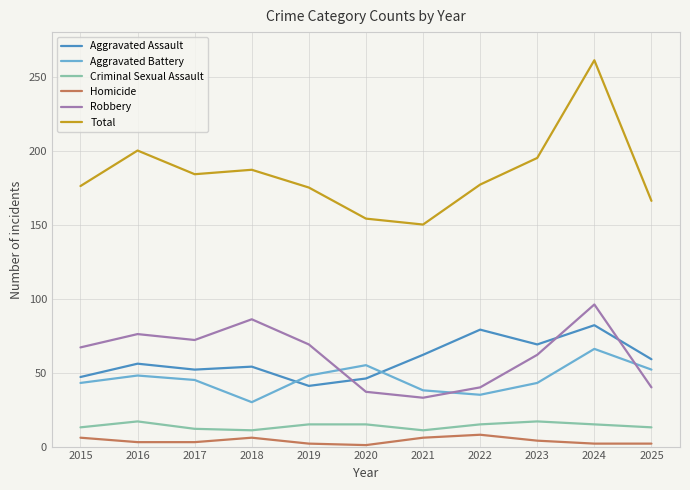

List the series in order of their peak value, highest first.

Total, Robbery, Aggravated Assault, Aggravated Battery, Criminal Sexual Assault, Homicide